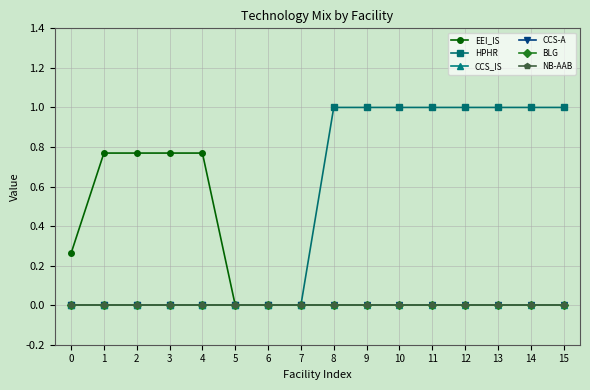

True or false: CCS-A and EEI_IS intersect in this chart.

False